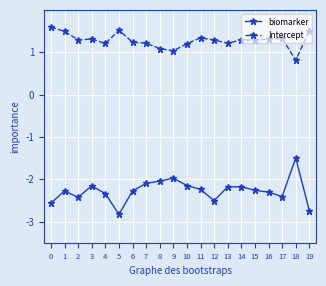

True or false: biomarker has a value of -1.5 at 0.

False